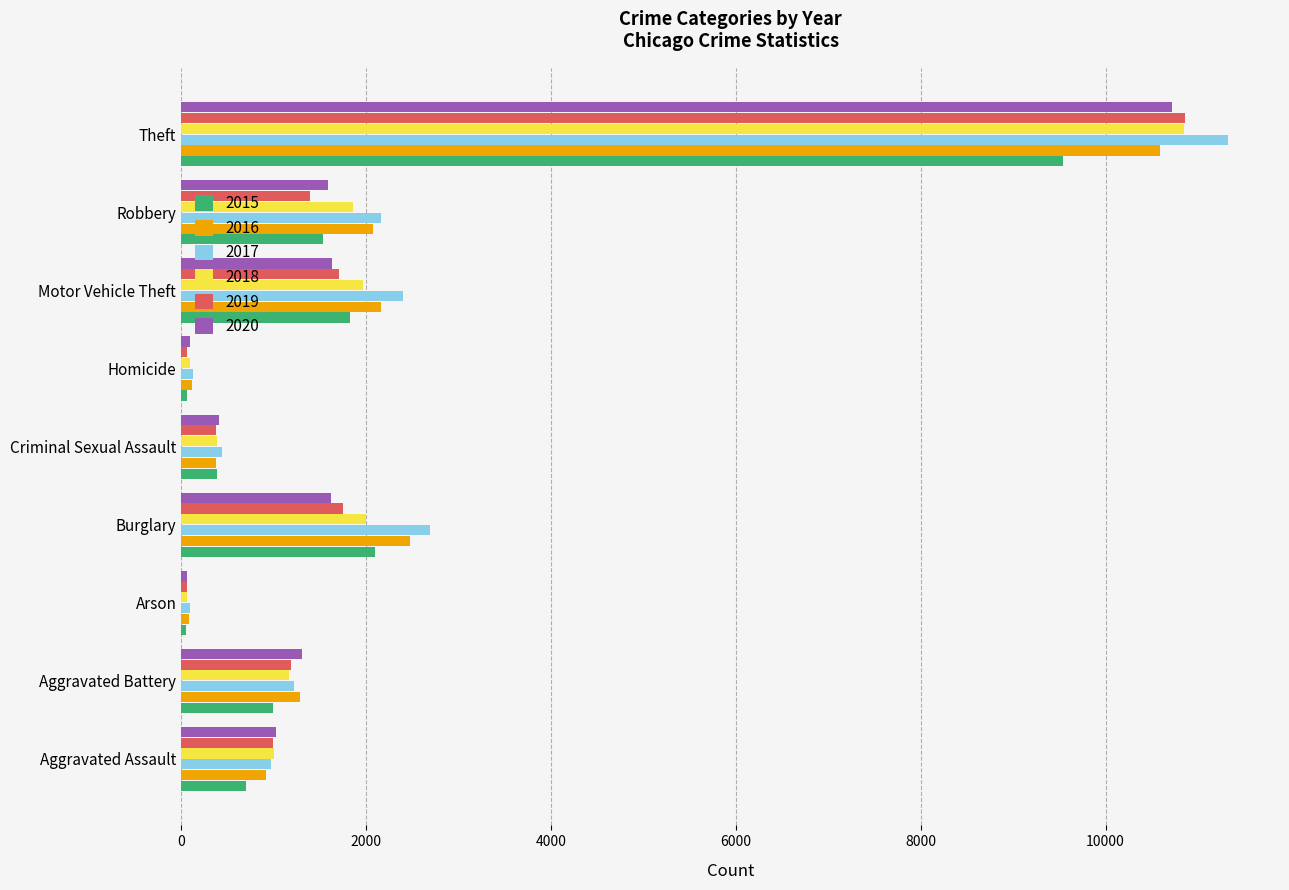

True or false: 2016 has a value of 566 at Robbery.

False